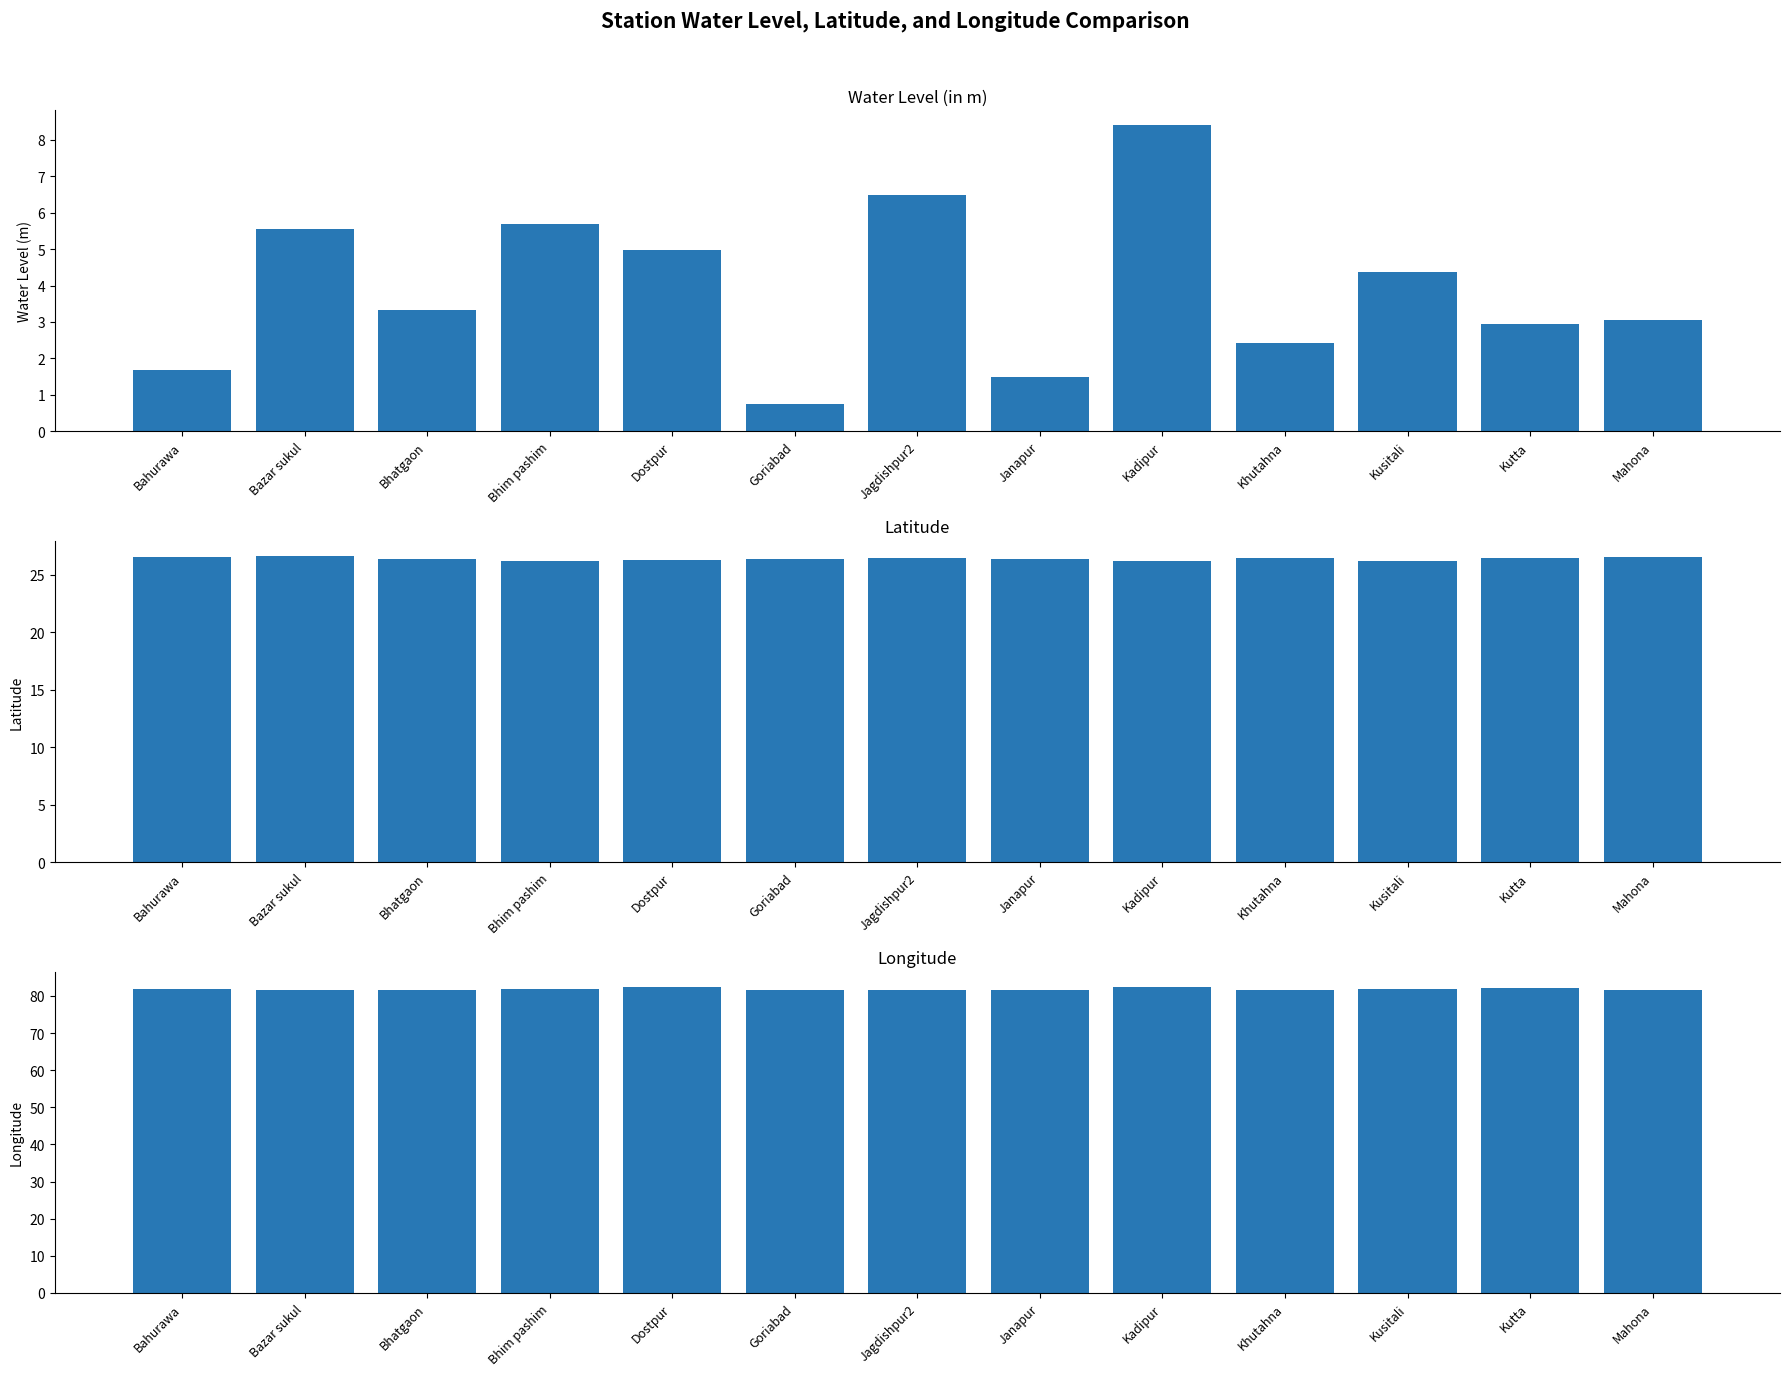

What is the label of the 13th bar from the right?

Bahurawa